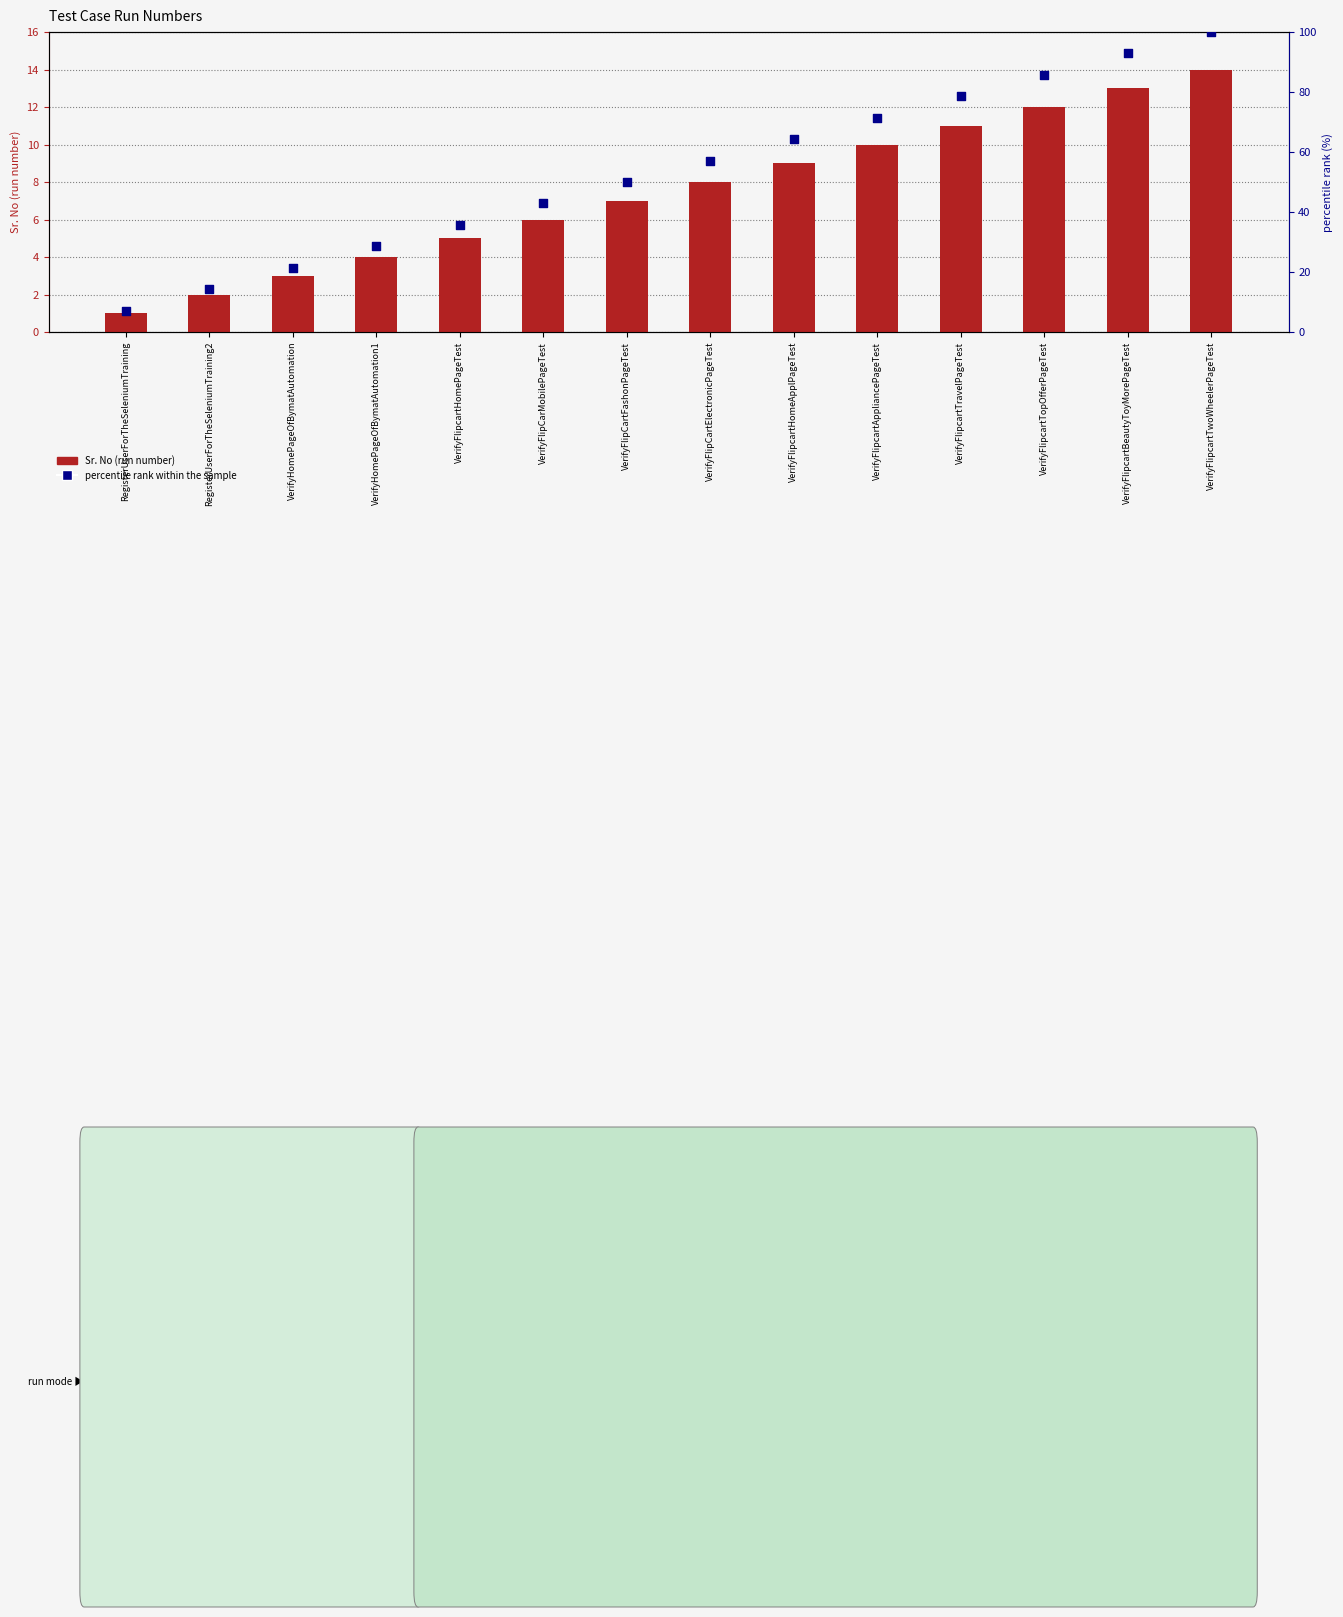

Which series has the widest spread of Y values?

percentile rank within the sample